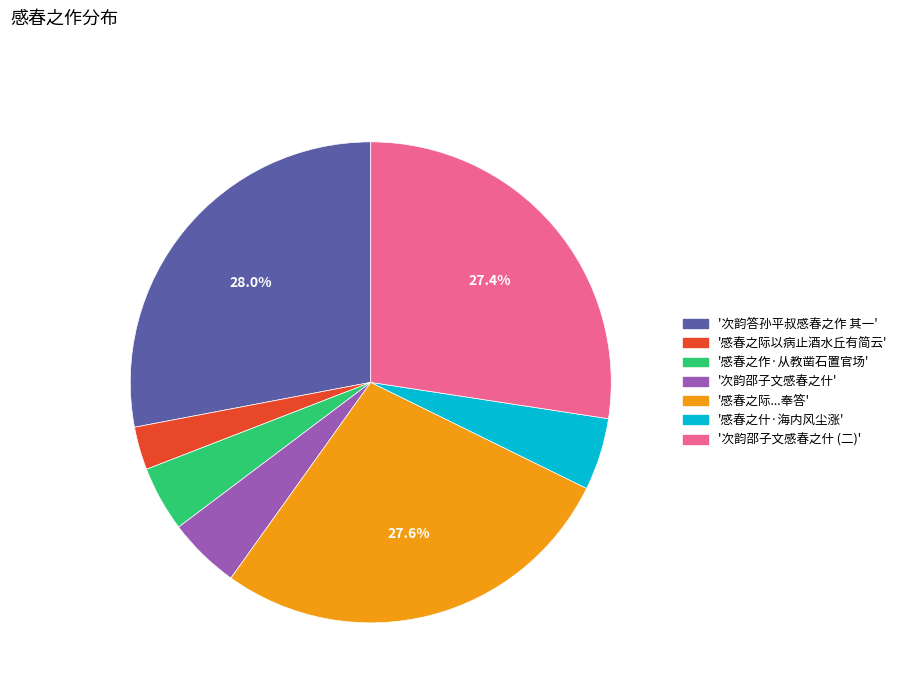

Is there a majority slice in this chart?

No